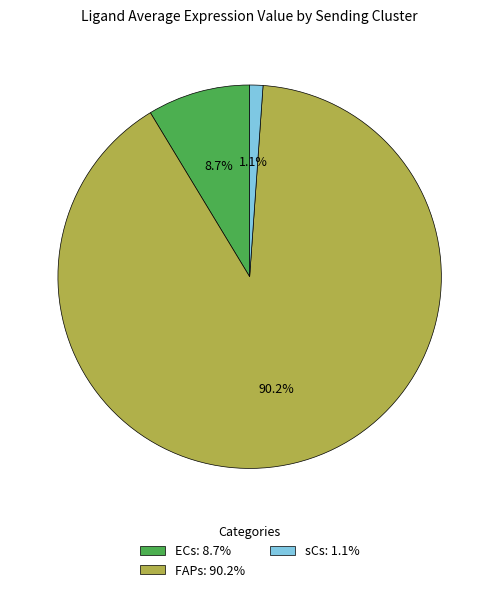

To the nearest percent, what is the difference between the largest and smallest slice percentages?

89%